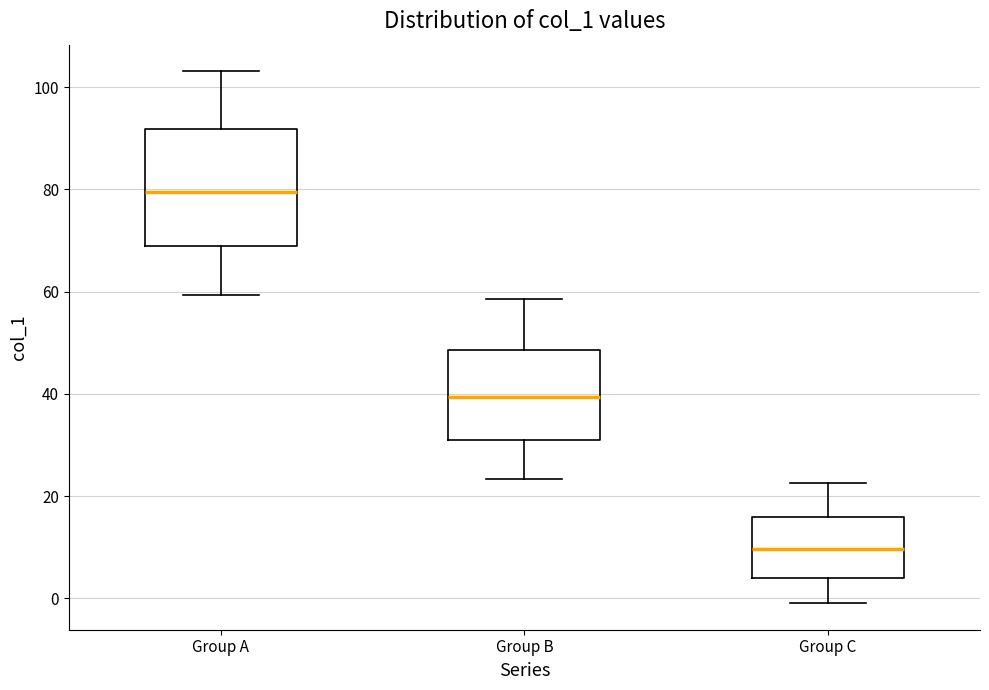

Where does the lower whisker of the box for Group C end on the y-axis? The values are not printed on the chart, so give them approximately, as read against the axis.

0